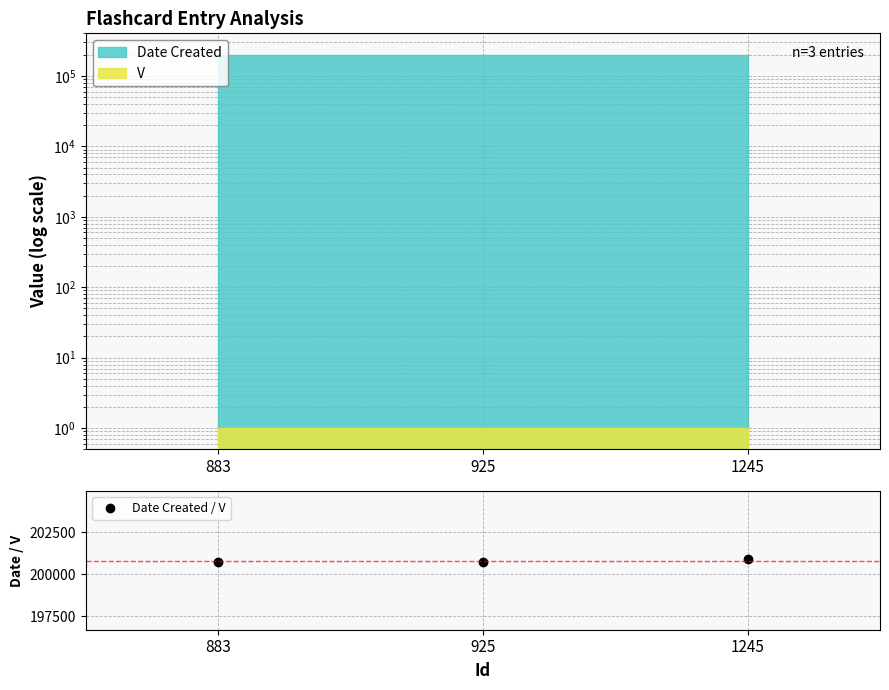

Reading right to left, list all the values displayed in this chart.

200914	200728	200715